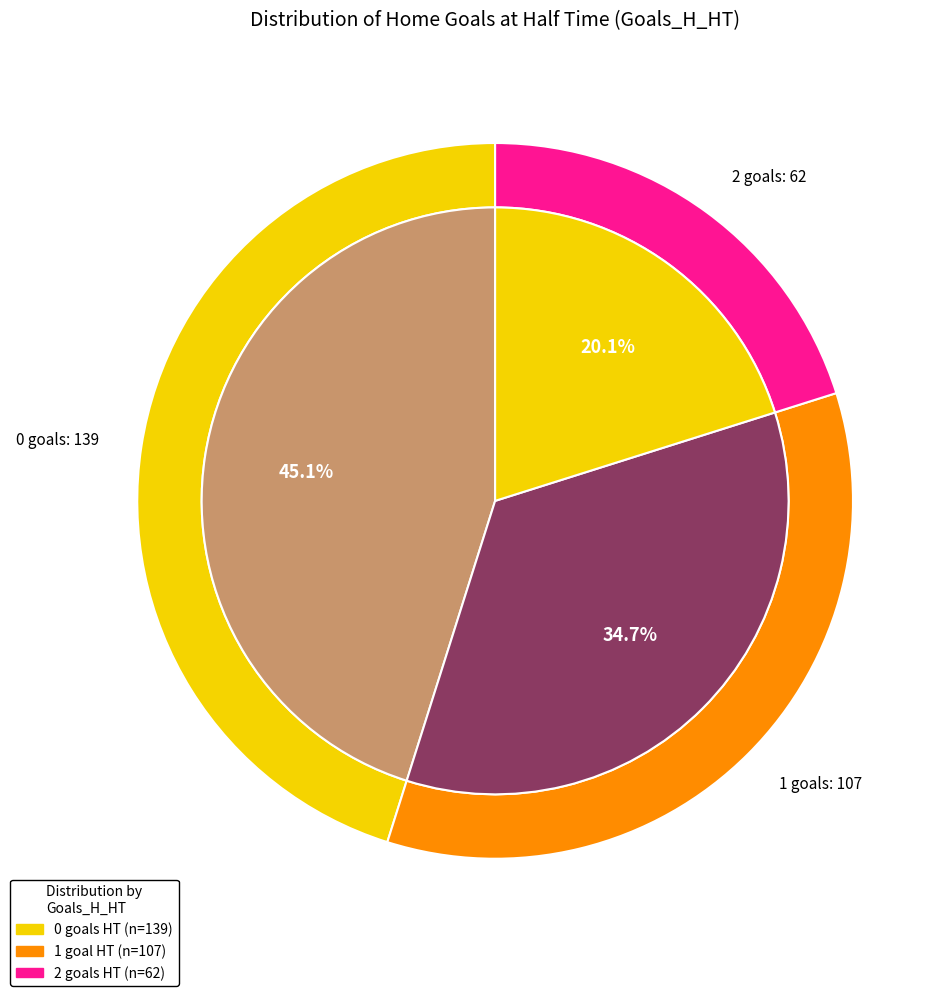

True or false: 0 accounts for 45% of the total.

True